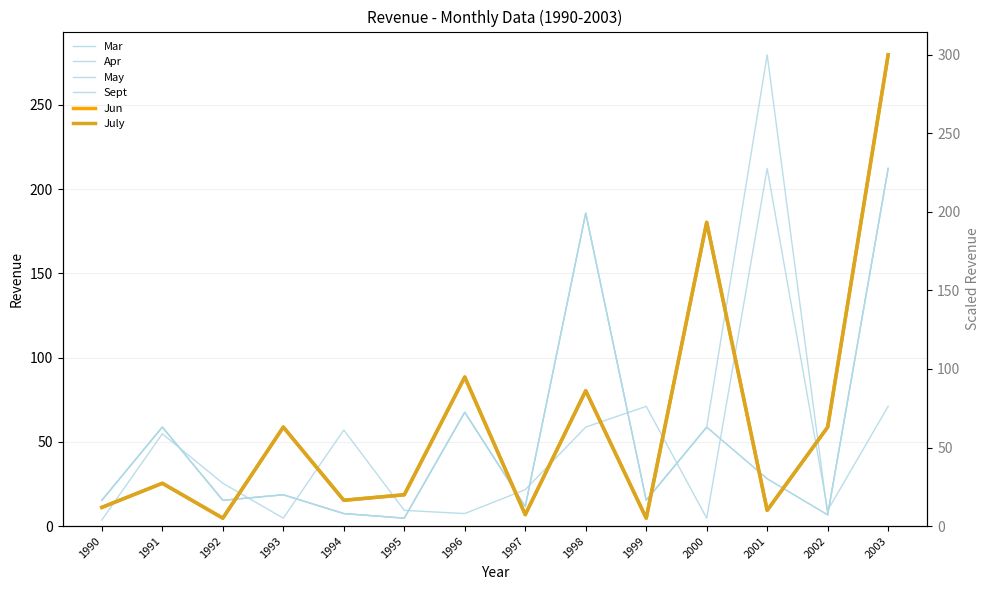

Where is the first local maximum for May?

1991